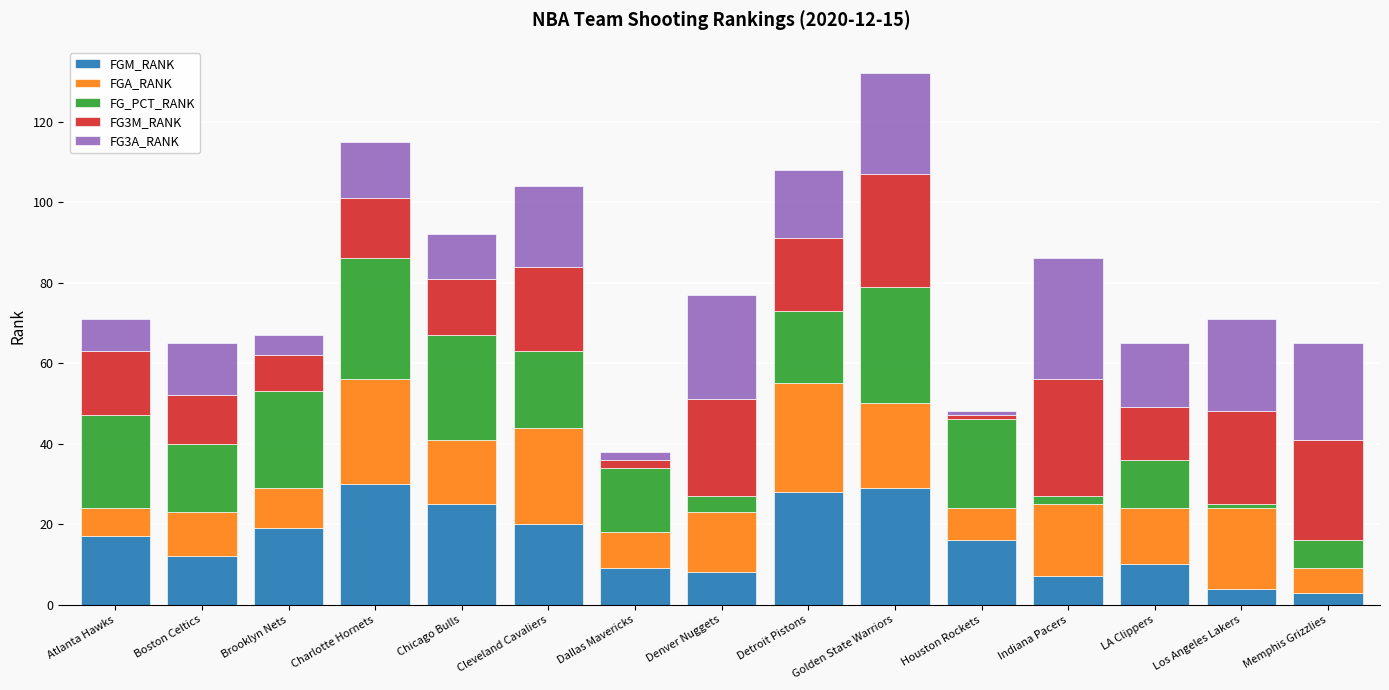

Are the bars grouped side by side (vs. stacked)?

No